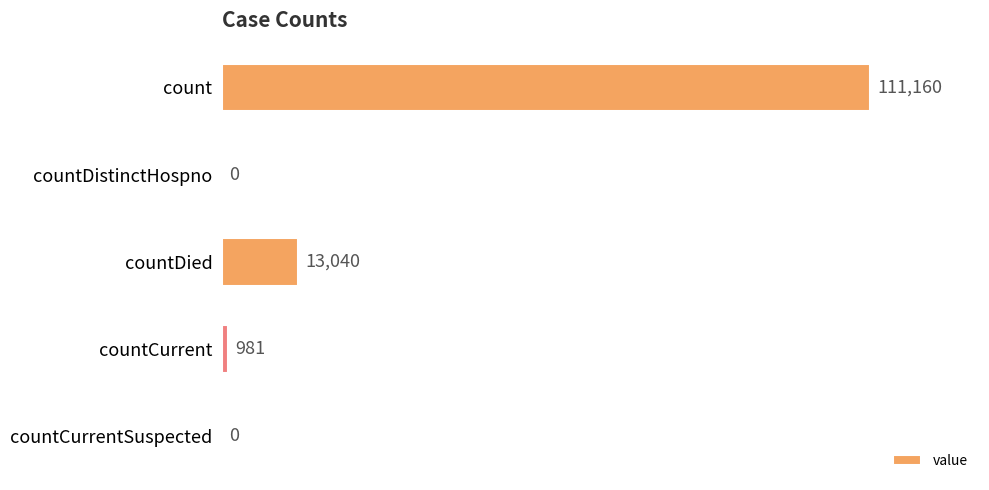

What is the sum of all values?

125181